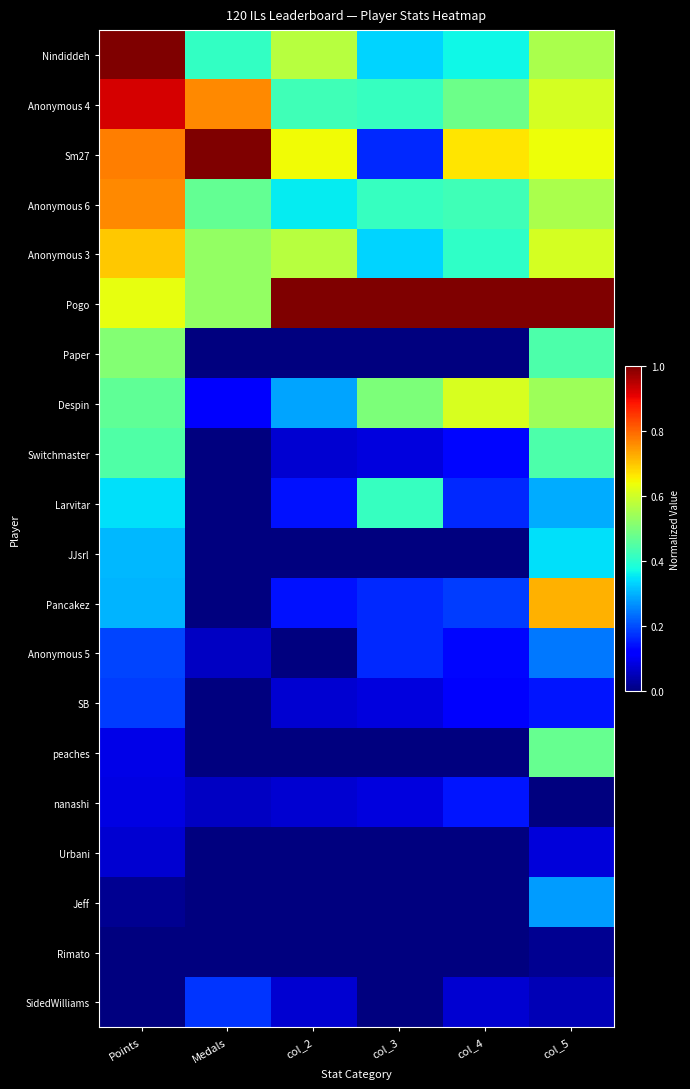

Which series has the largest range (max minus min)?

Sm27